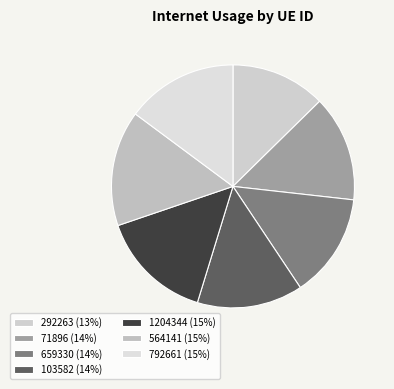

How many slices are in this pie chart?

7